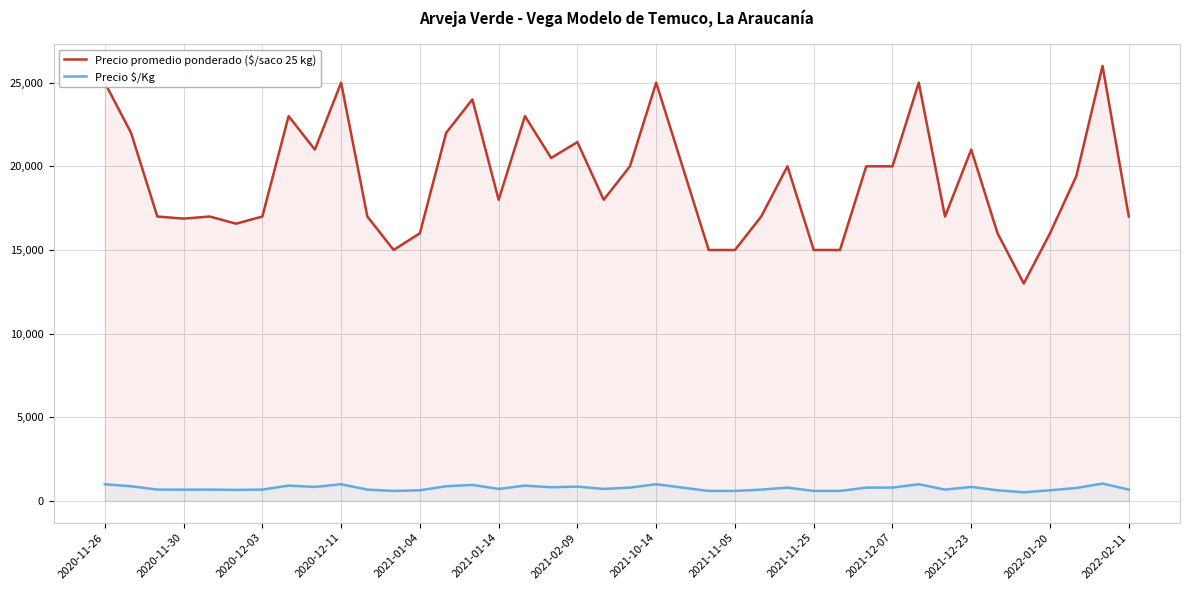

Which series has the largest range (max minus min)?

Precio promedio ponderado ($/saco 25 kg)